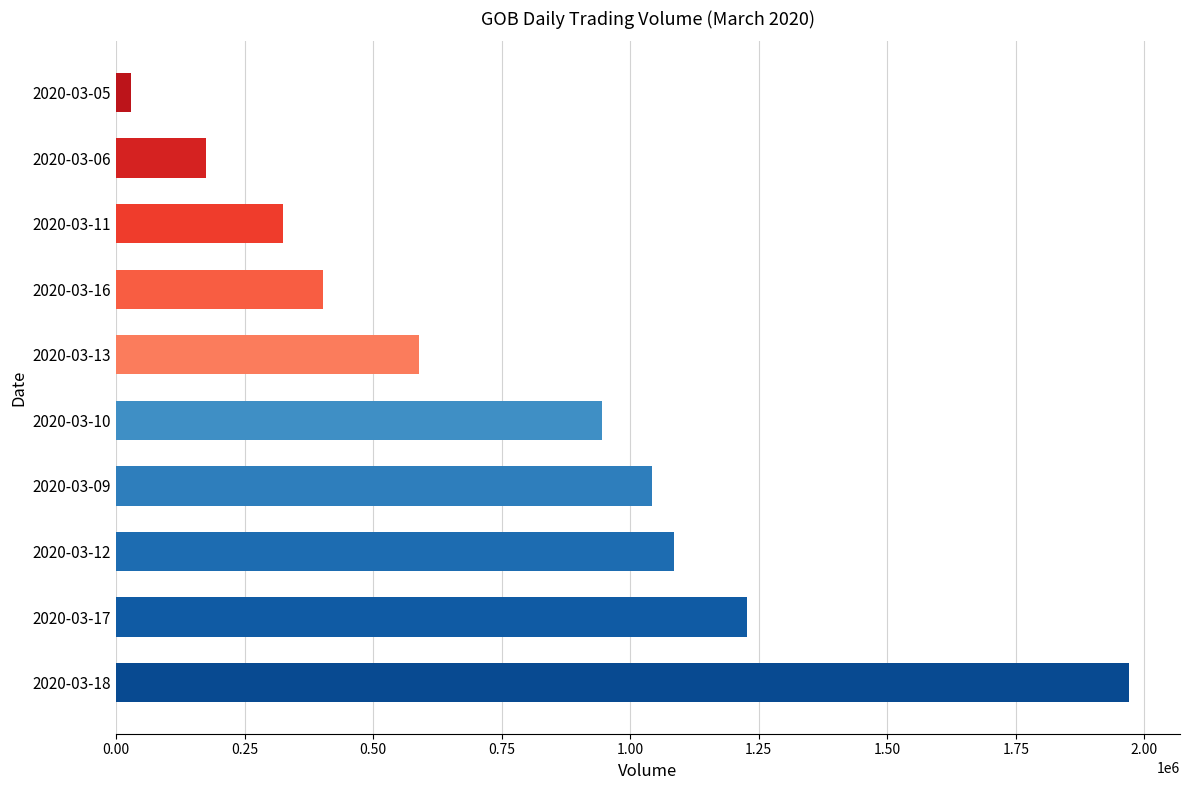

What is the difference between the second highest and second lowest values?

1051800